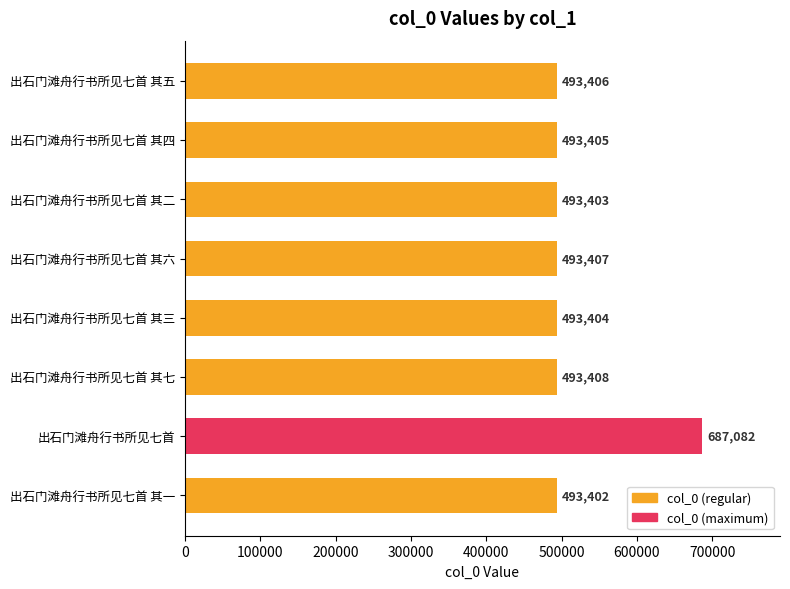

Reading top to bottom, extract all data points from this chart.

出石门滩舟行书所见七首 其五=493406	出石门滩舟行书所见七首 其四=493405	出石门滩舟行书所见七首 其二=493403	出石门滩舟行书所见七首 其六=493407	出石门滩舟行书所见七首 其三=493404	出石门滩舟行书所见七首 其七=493408	出石门滩舟行书所见七首=687082	出石门滩舟行书所见七首 其一=493402